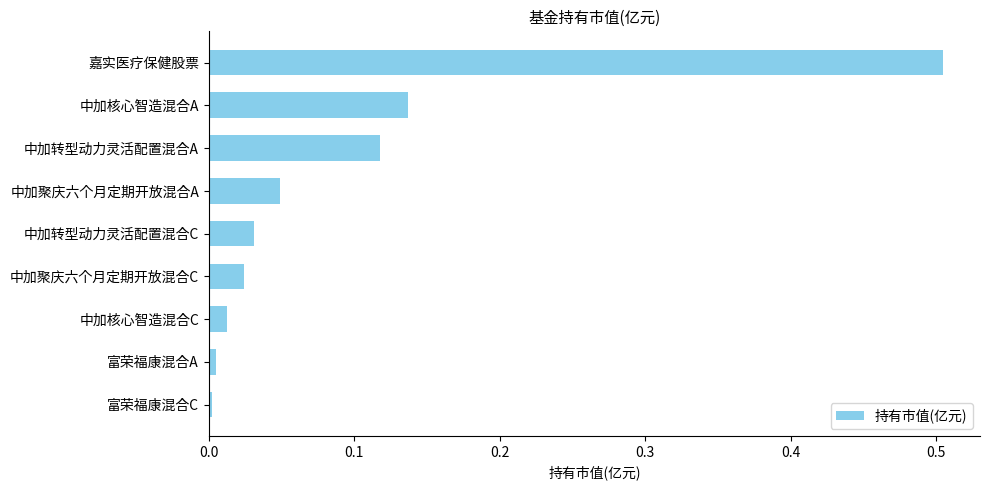

Which category has the highest value across all series?

嘉实医疗保健股票